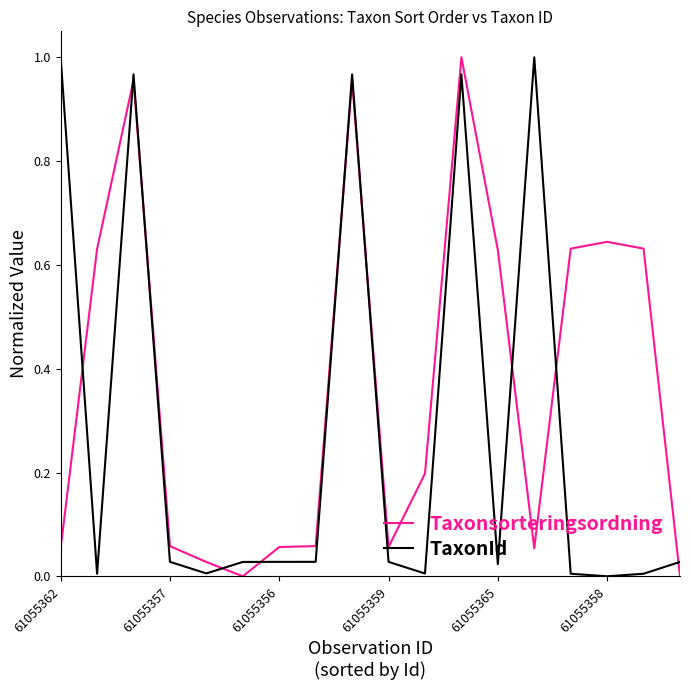

Does the chart have visible grid lines?

No